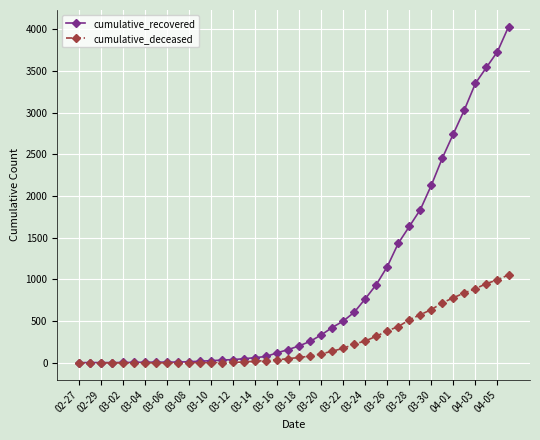

Does the chart have visible grid lines?

Yes